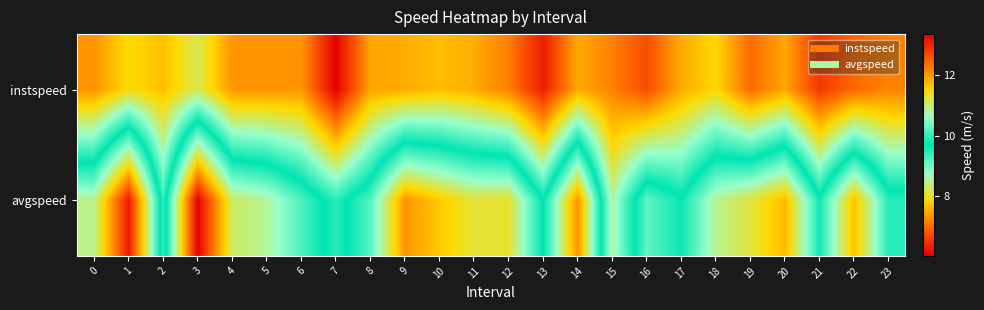

What is the maximum value shown in the chart?

13.4